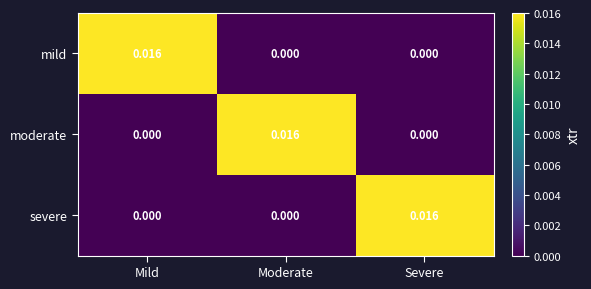

Is the value of mild at Mild greater than the value of moderate at Mild?

Yes